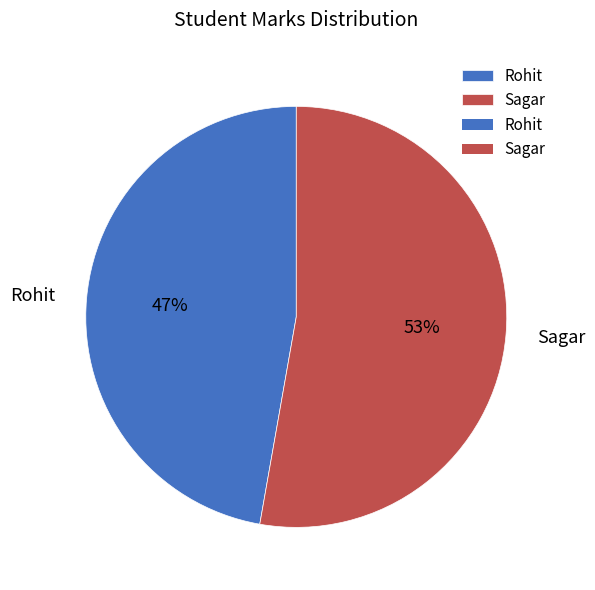

Do Sagar and Rohit together represent more than half of the pie?

Yes